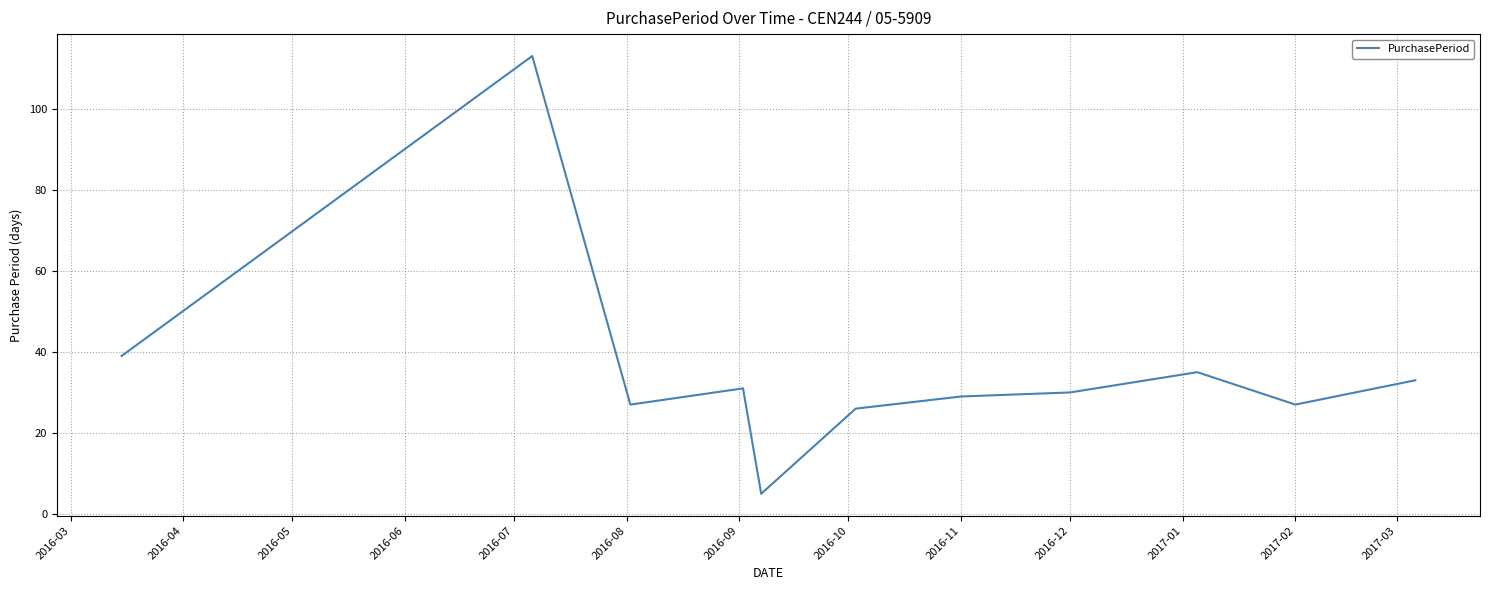

What is the difference between the maximum and minimum values?

108